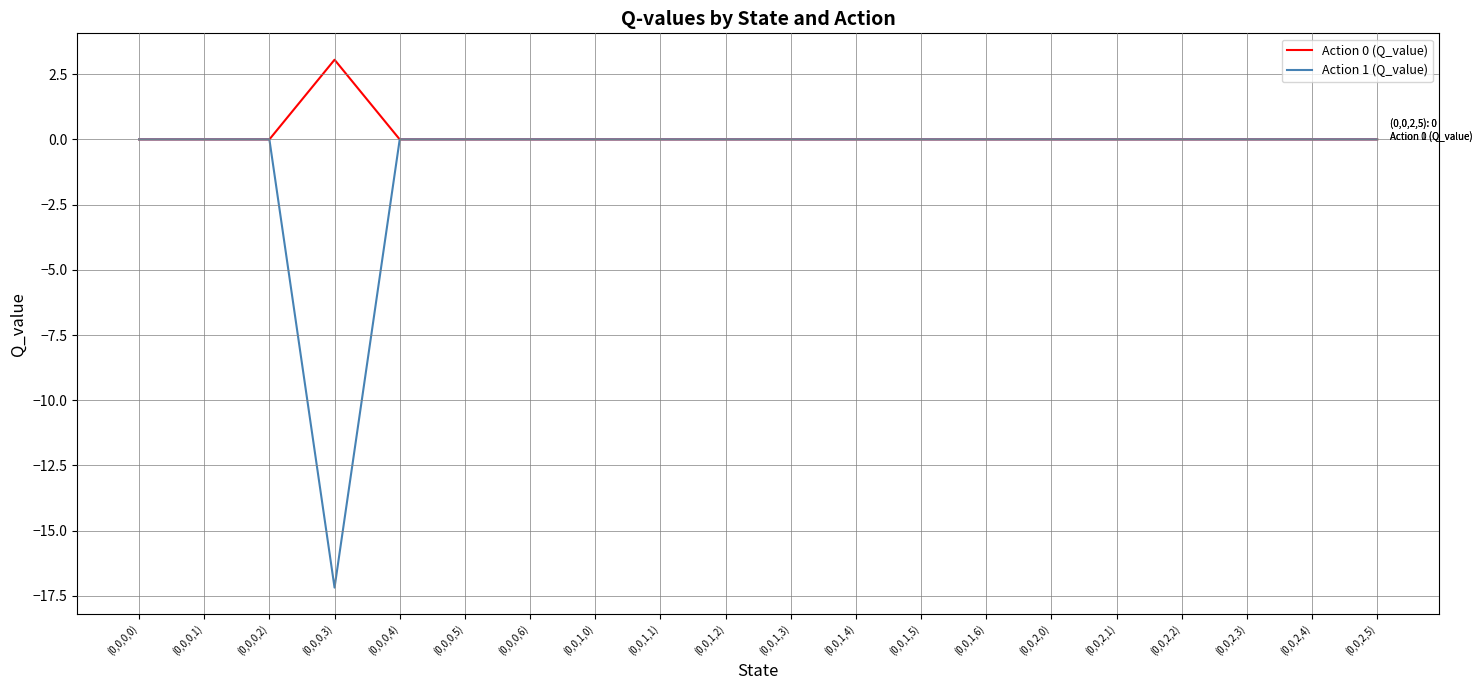

List the series in order of their peak value, lowest first.

Action 1 (Q_value), Action 0 (Q_value)